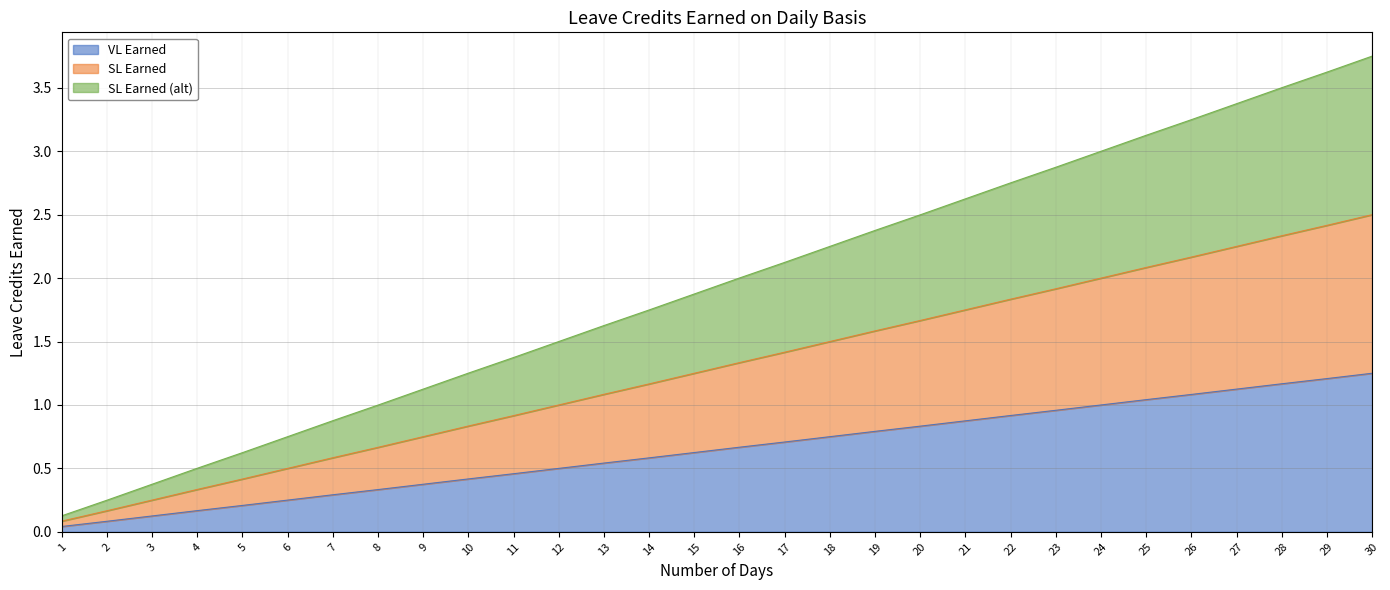

Between 15 and 29, which is larger?

29